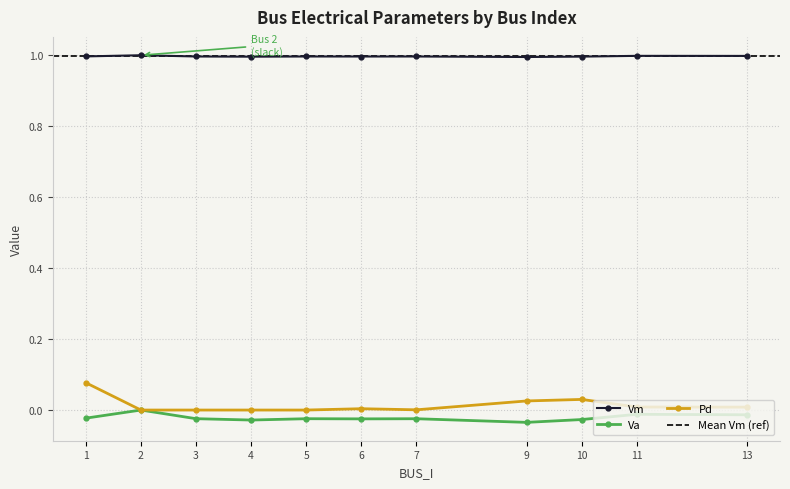

Reading left to right, extract all data points from this chart.

Vm: 1.0	1.0	1.0	1.0	1.0	1.0	1.0	1.0	1.0	1.0	1.0
Va: -0.0	0.0	-0.0	-0.0	-0.0	-0.0	-0.0	-0.0	-0.0	-0.0	-0.0
Pd: 0.1	0.0	0.0	0.0	0.0	0.0	0.0	0.0	0.0	0.0	0.0